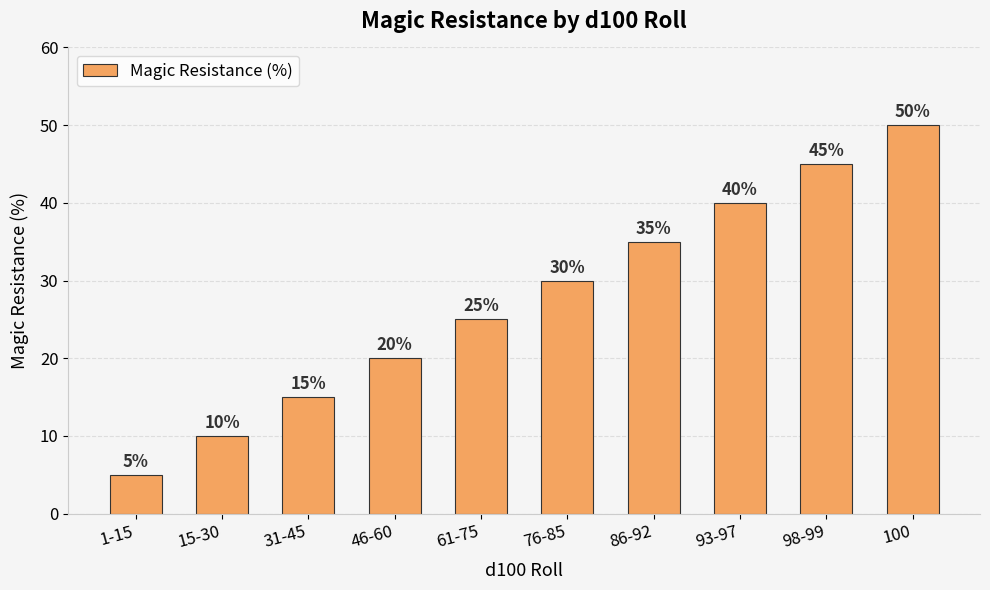

Reading left to right, extract all data points from this chart.

1-15=5	15-30=10	31-45=15	46-60=20	61-75=25	76-85=30	86-92=35	93-97=40	98-99=45	100=50